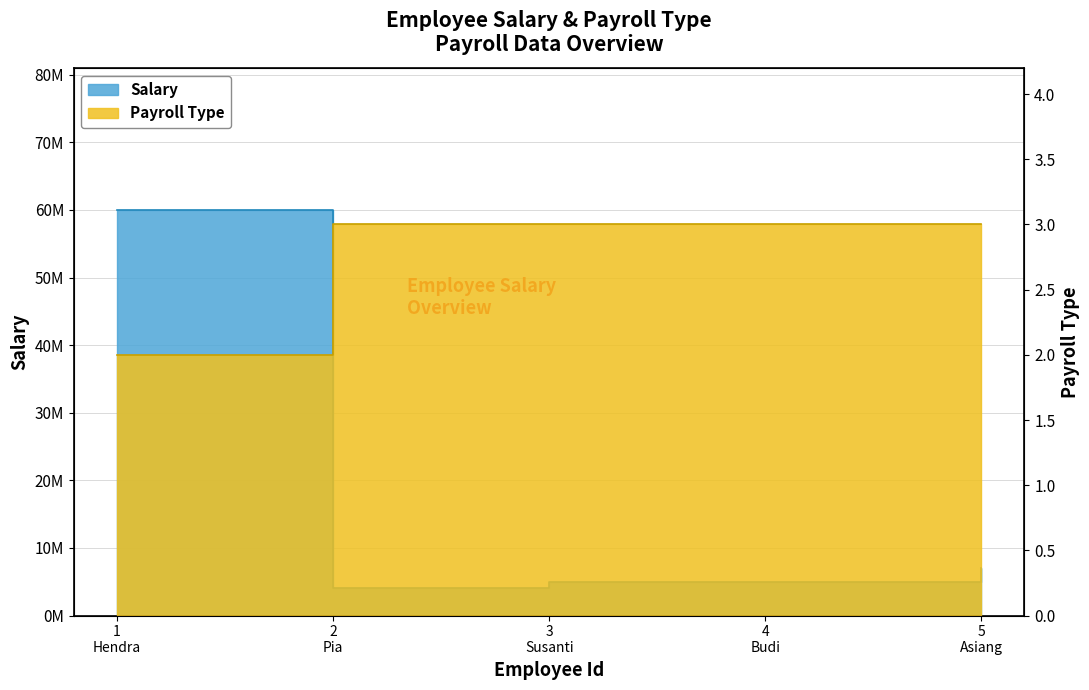

What is the sum of all Salary values?

81000001